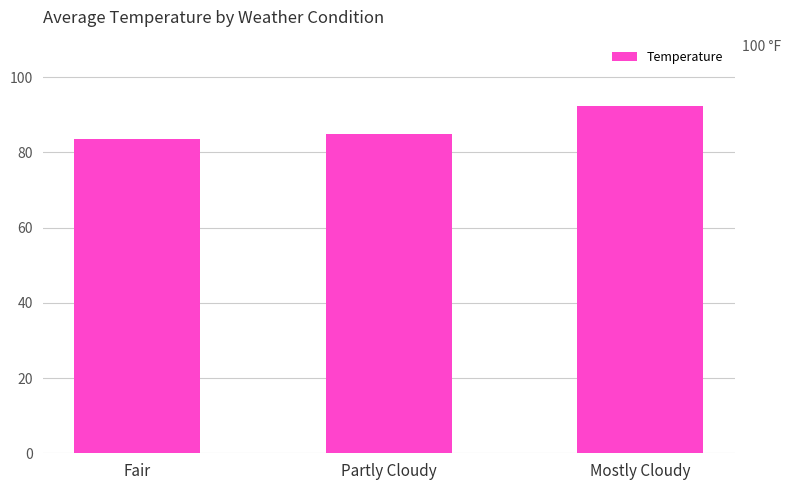

Where does the data first go above 84?

Partly Cloudy